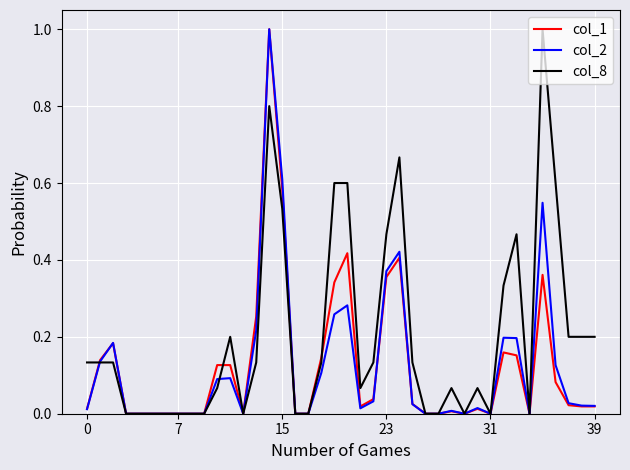

What is the difference between the maximum and minimum values in the col_1 series?

1.0